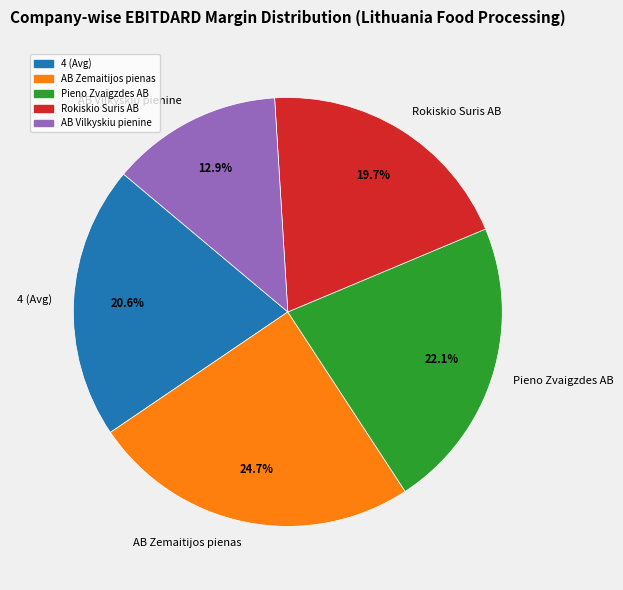

Rank the categories by value from highest to lowest.

AB Zemaitijos pienas, Pieno Zvaigzdes AB, 4 (Avg), Rokiskio Suris AB, AB Vilkyskiu pienine